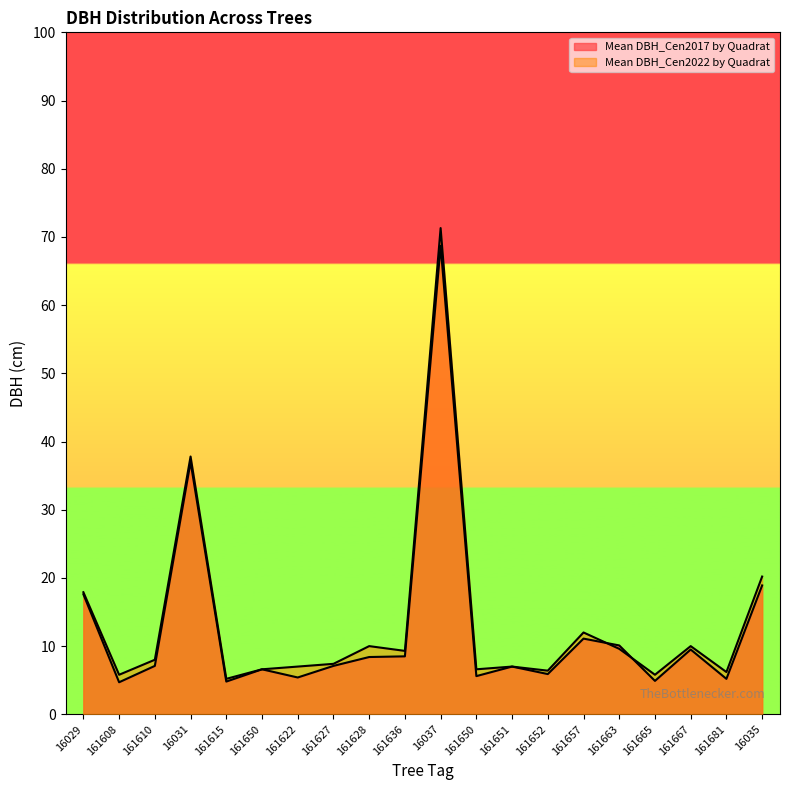

At which category is the sum across all series the highest?

16037